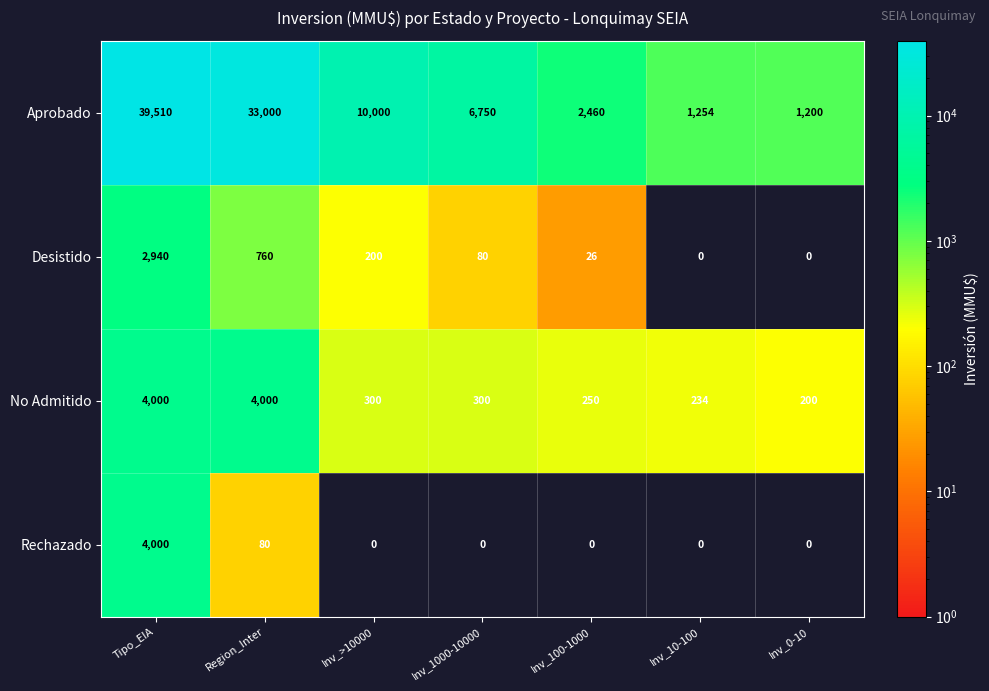

List the labels in order of Aprobado value, largest first.

Tipo_EIA, Region_Inter, Inv_>10000, Inv_1000-10000, Inv_100-1000, Inv_10-100, Inv_0-10